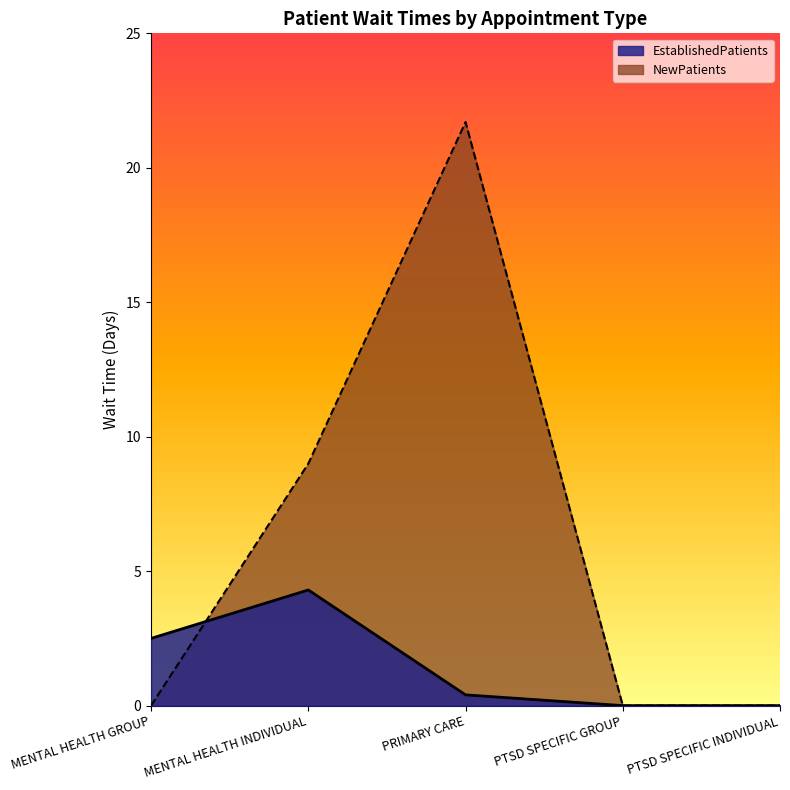

The NewPatients series shows 6.0 at MENTAL HEALTH INDIVIDUAL. True or false?

False